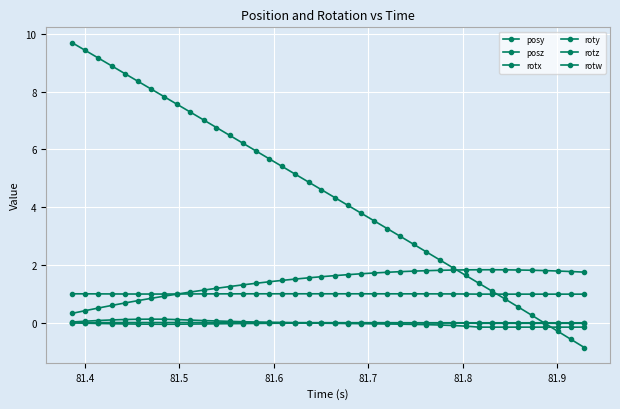

What is the smallest value displayed?

-0.9